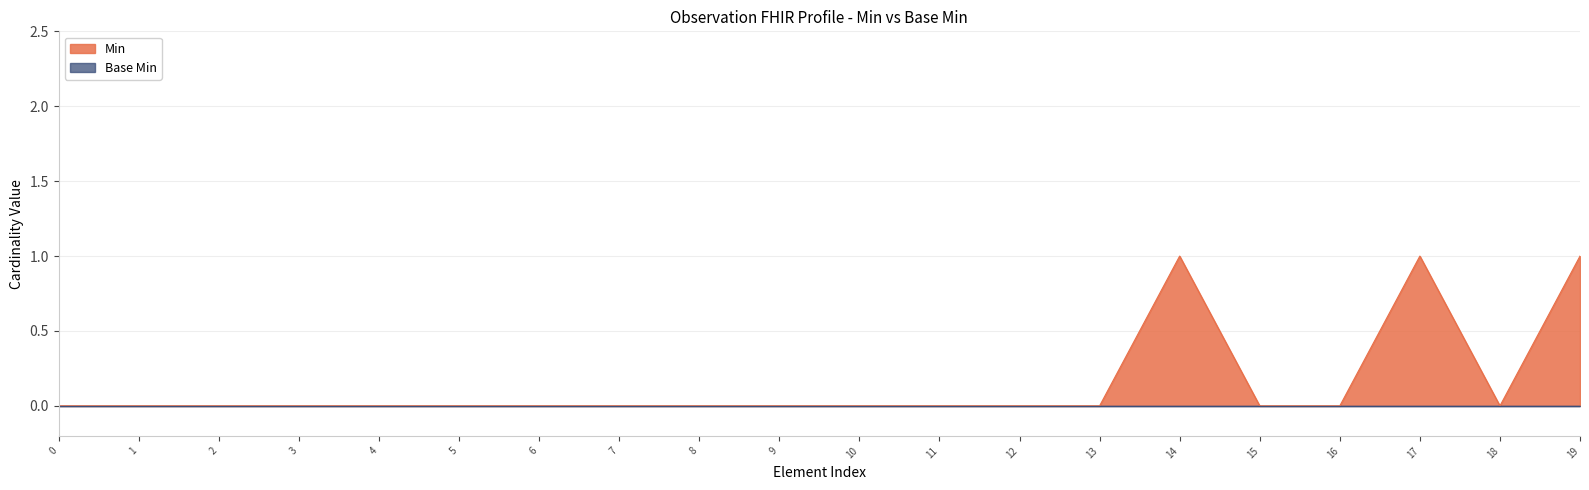

How many interior local valleys (lower than both neighbors) does the data have?

1